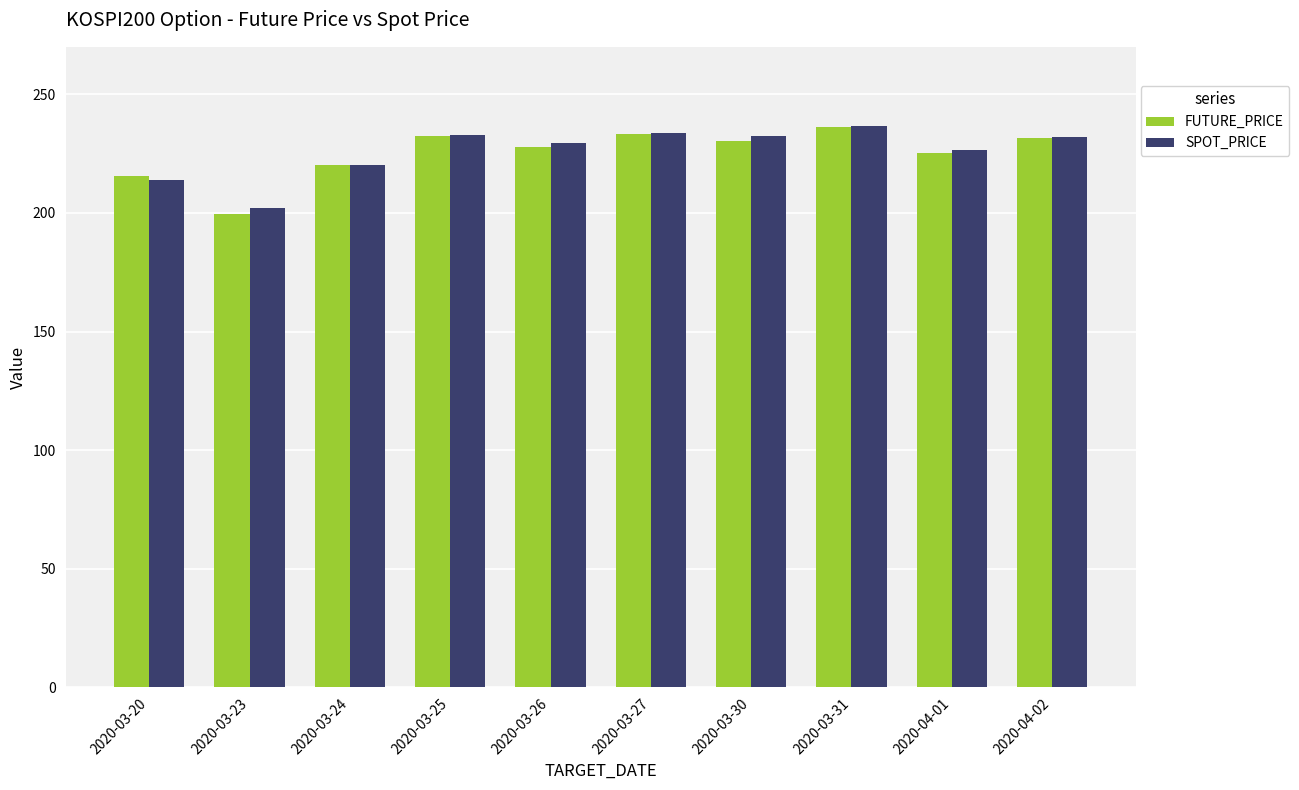

What is the minimum value for FUTURE_PRICE?

199.4